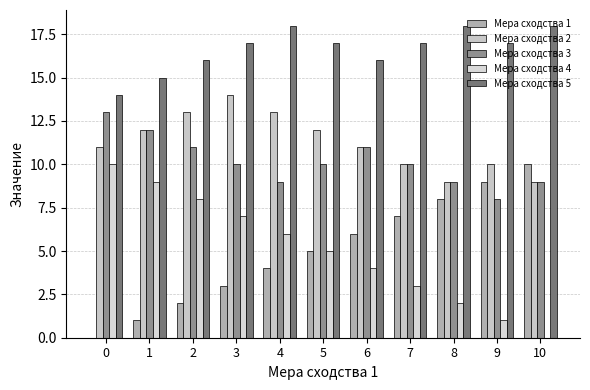

How many distinct data groups are displayed?

5